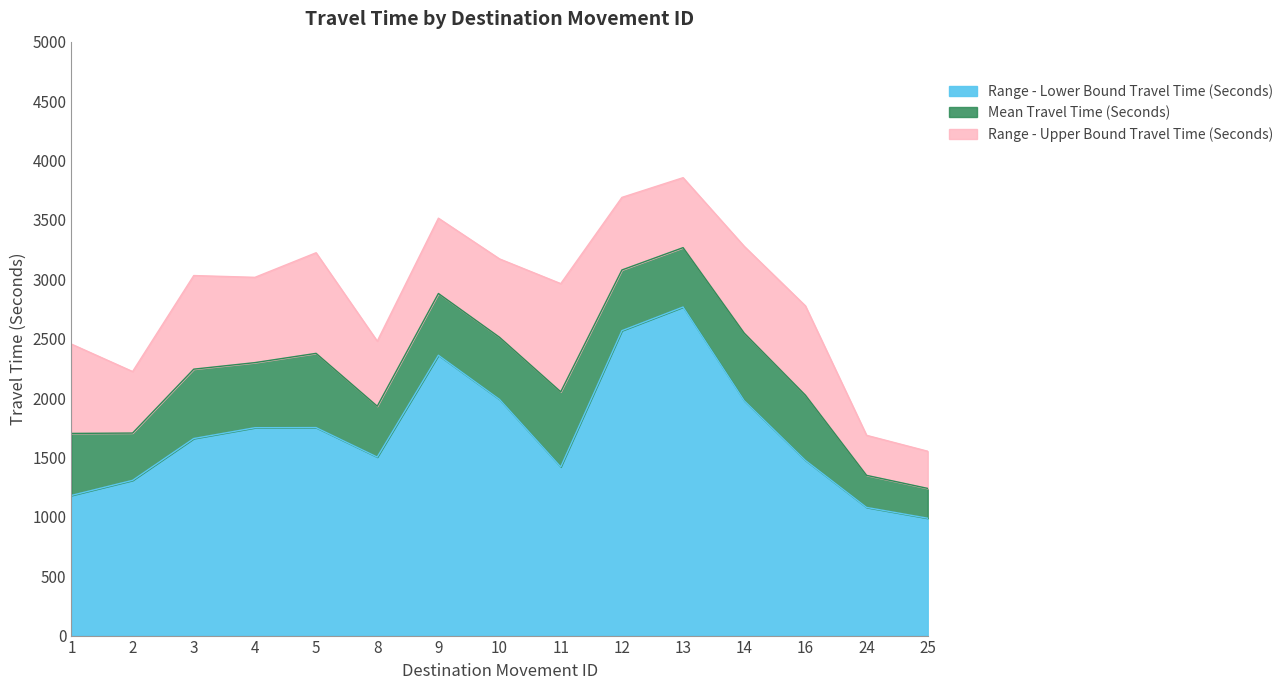

Reading right to left, list all the values displayed in this chart.

Mean Travel Time (Seconds): 25=1239	24=1349	16=2024	14=2546	13=3266	12=3078	11=2052	10=2511	9=2880	8=1931	5=2376	4=2298	3=2243	2=1705	1=1702
Range - Lower Bound Travel Time (Seconds): 25=988	24=1079	16=1475	14=1977	13=2766	12=2567	11=1420	10=1988	9=2360	8=1503	5=1751	4=1750	3=1659	2=1307	1=1180
Range - Upper Bound Travel Time (Seconds): 25=1552	24=1686	16=2776	14=3277	13=3855	12=3689	11=2963	10=3171	9=3514	8=2479	5=3223	4=3016	3=3031	2=2223	1=2454